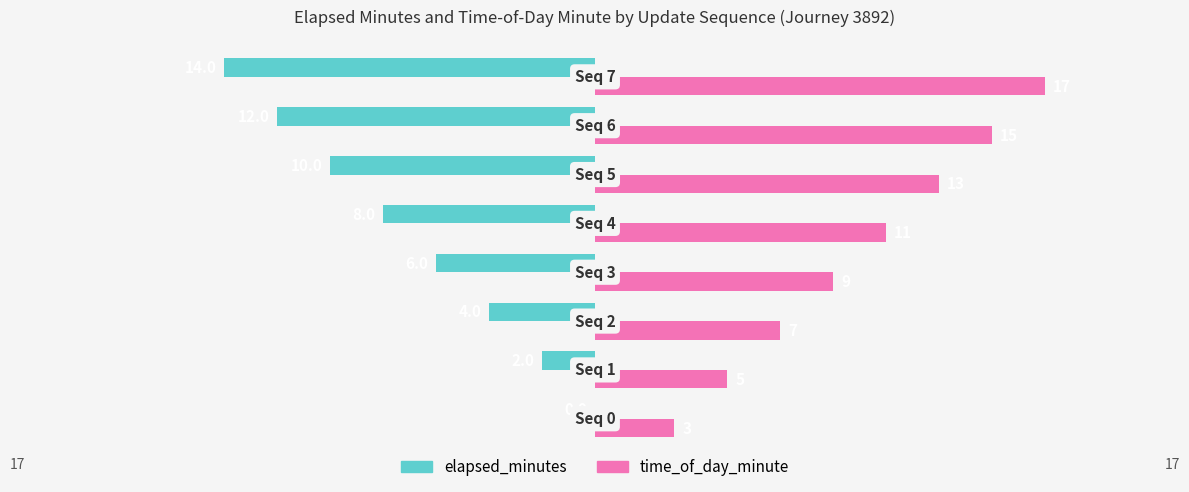

How many time_of_day_minute values are between 7 and 15?

5